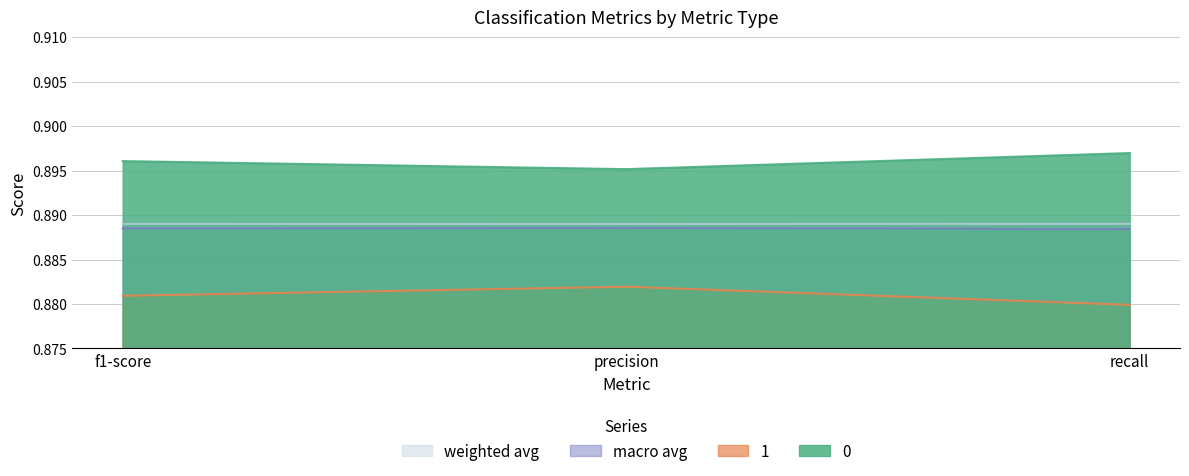

What is the maximum value for 1?

0.9